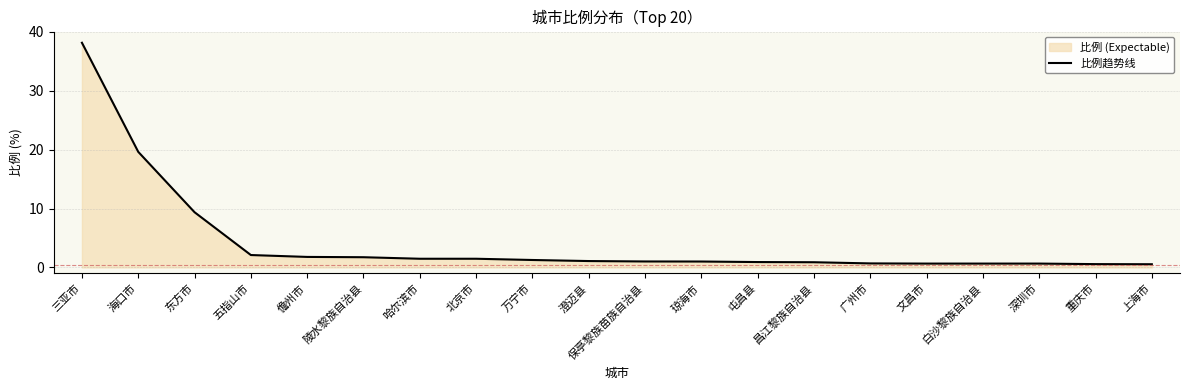

How many data points are less than 1?

8